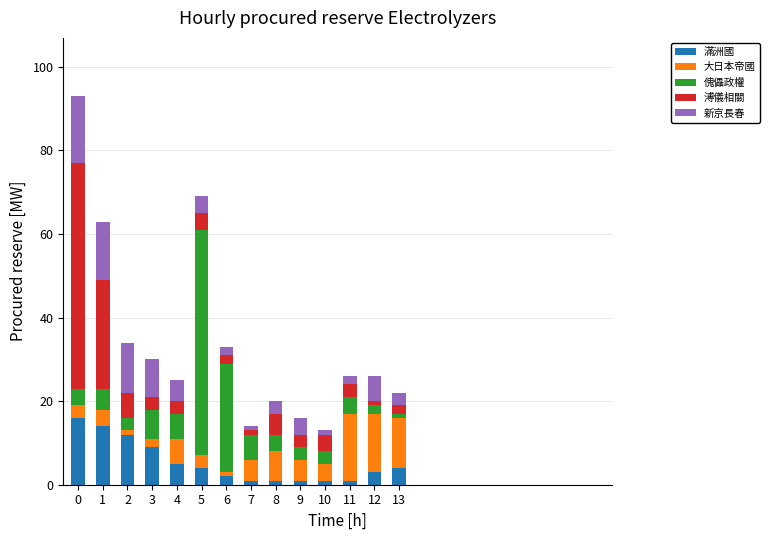

What is the maximum value for 滿洲國?

16